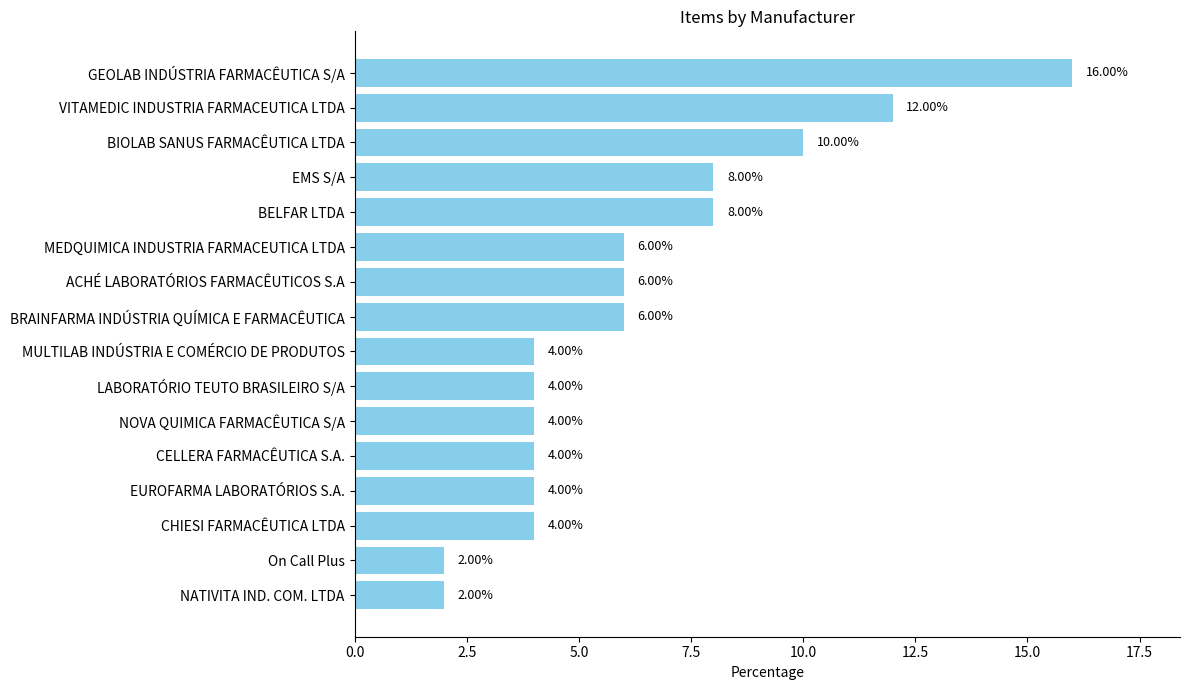

What is the minimum value shown in the chart?

2